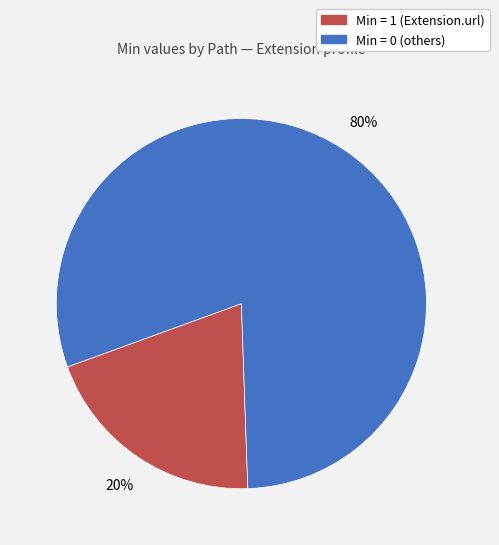

To the nearest percent, what is the average slice percentage?

50%